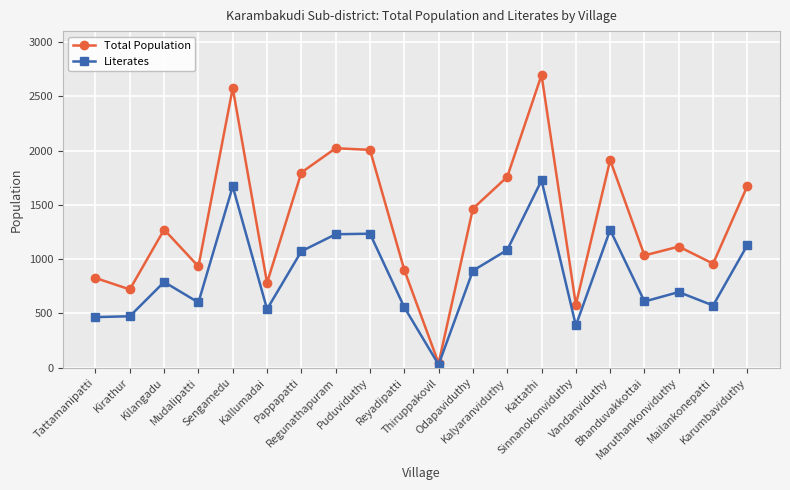

Rank the series by their maximum value, from lowest to highest.

Literates, Total Population